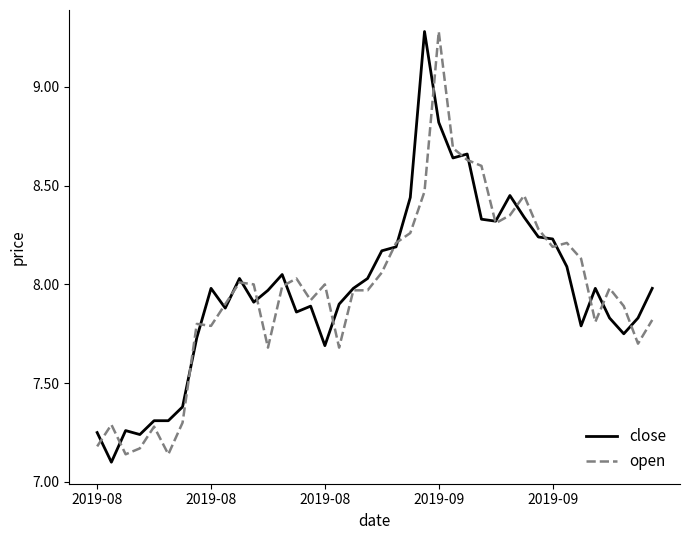

What is the maximum value for open?

9.3